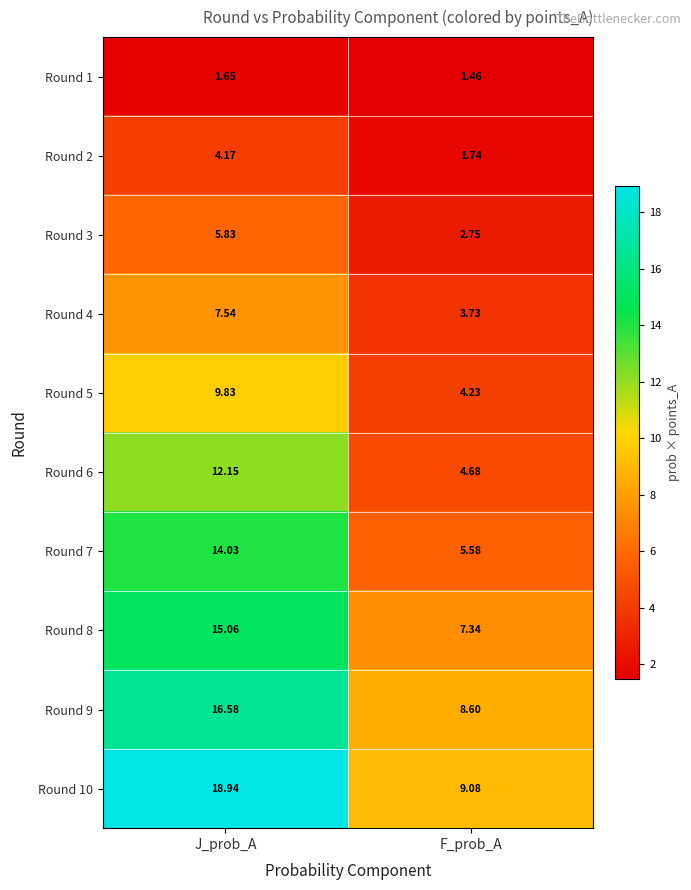

Rank the categories by Round 8 value from highest to lowest.

J_prob_A, F_prob_A